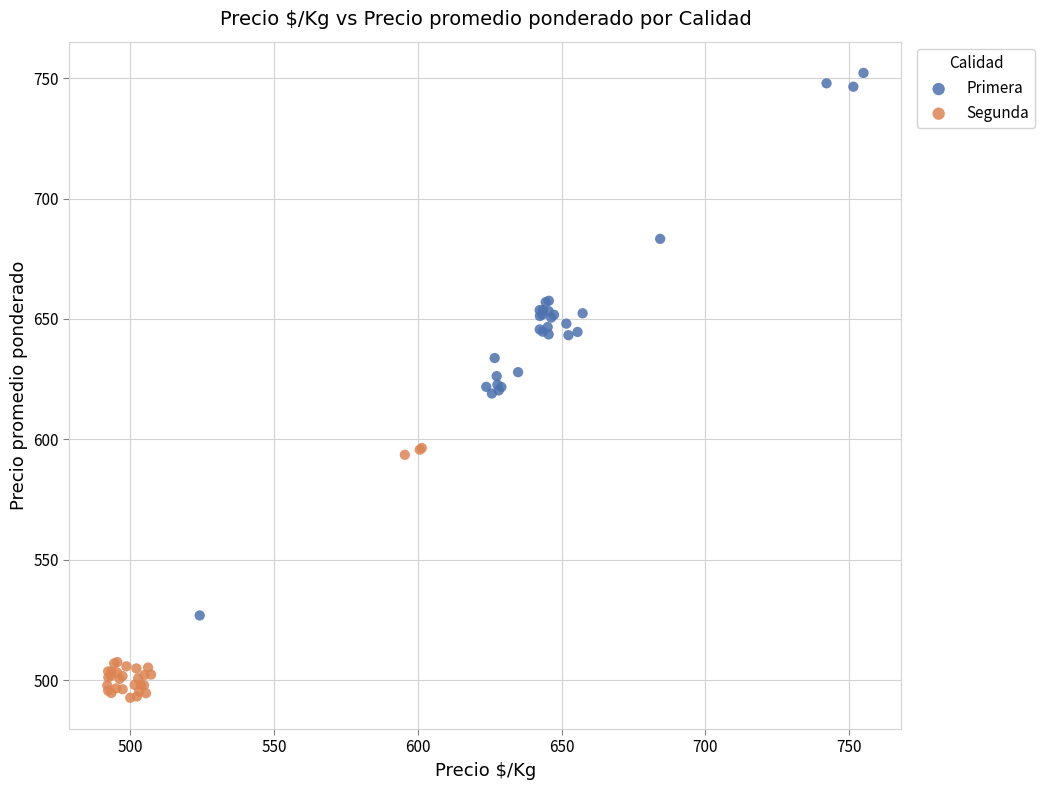

Which series has the largest Y range (max minus min)?

Primera